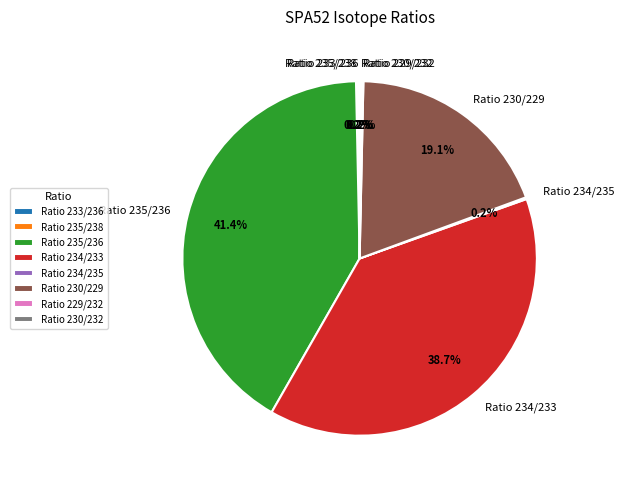

True or false: Ratio 235/236 accounts for 31% of the total.

False